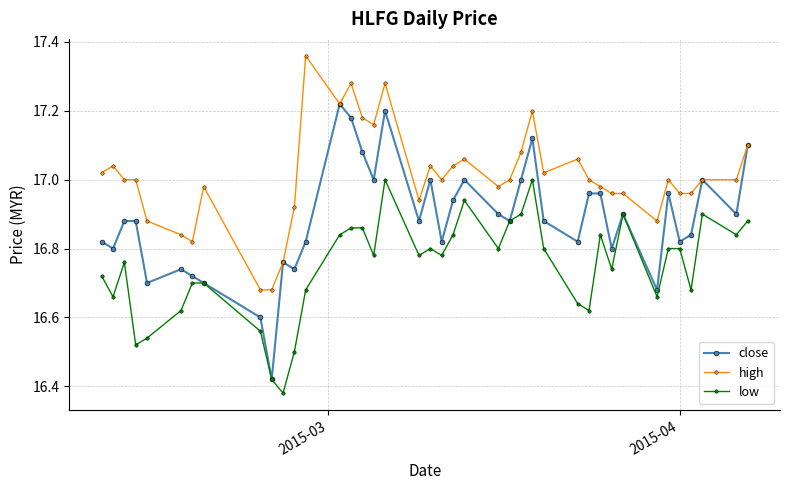

Which series has the largest range (max minus min)?

close